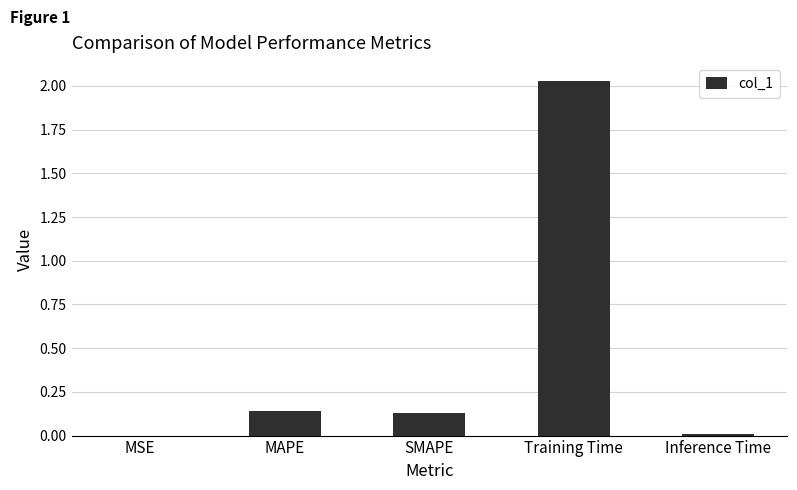

The chart shows a value of 0.2 at SMAPE. True or false?

False